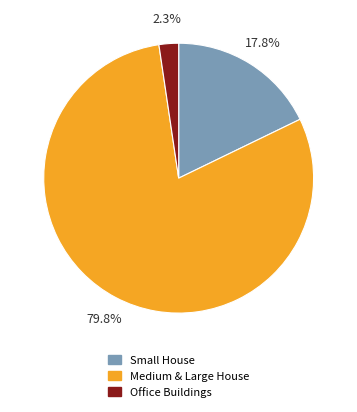

Is there a majority slice in this chart?

Yes